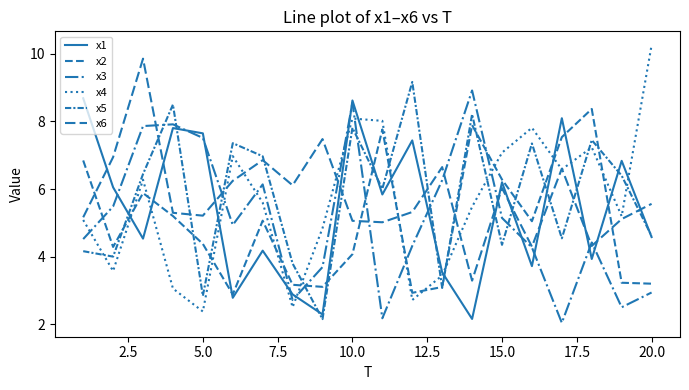

Does the chart have visible grid lines?

No